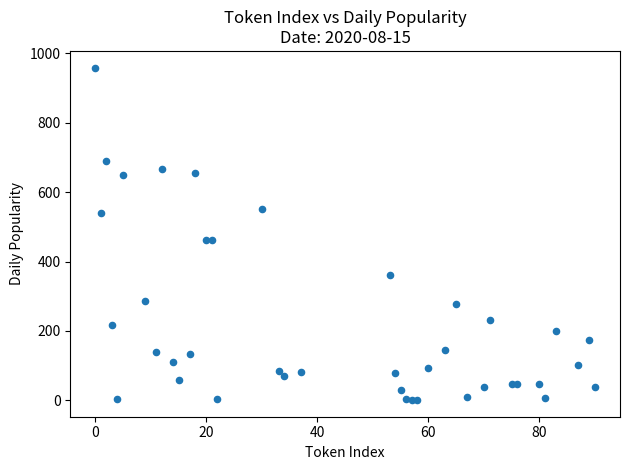

What is the range of X values (max minus min)?

90.0